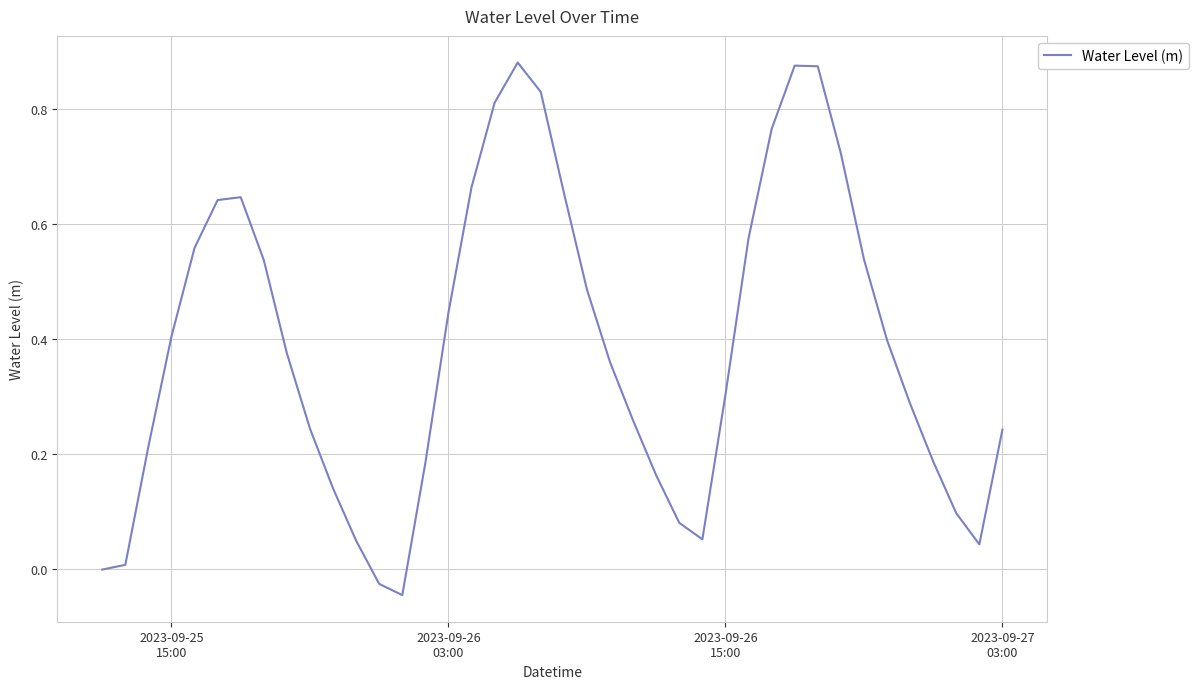

What is the greatest value displayed?

0.9